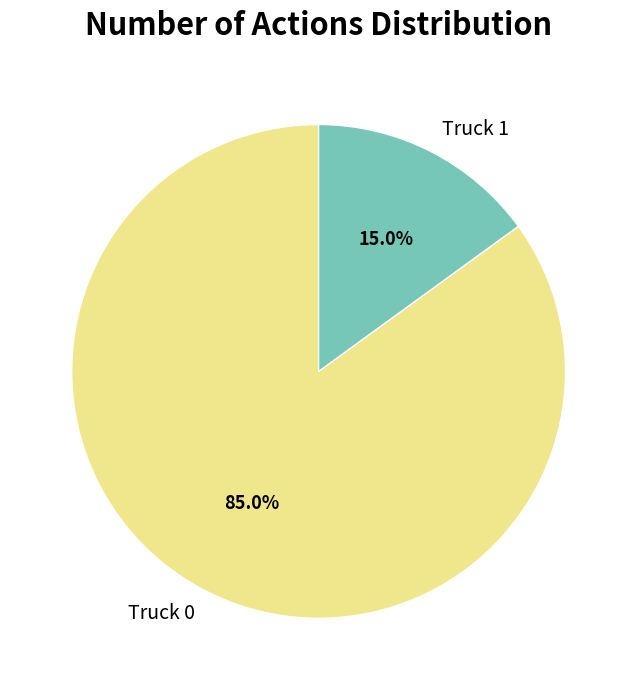

To the nearest percent, what is the combined percentage of Truck 0 and Truck 1?

100%